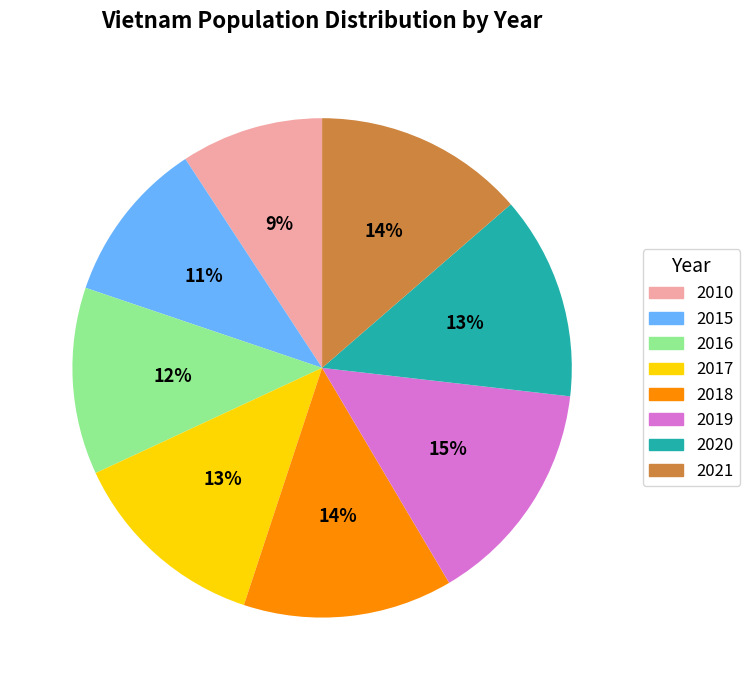

Is the sum of 2021 and 2016 greater than half?

No